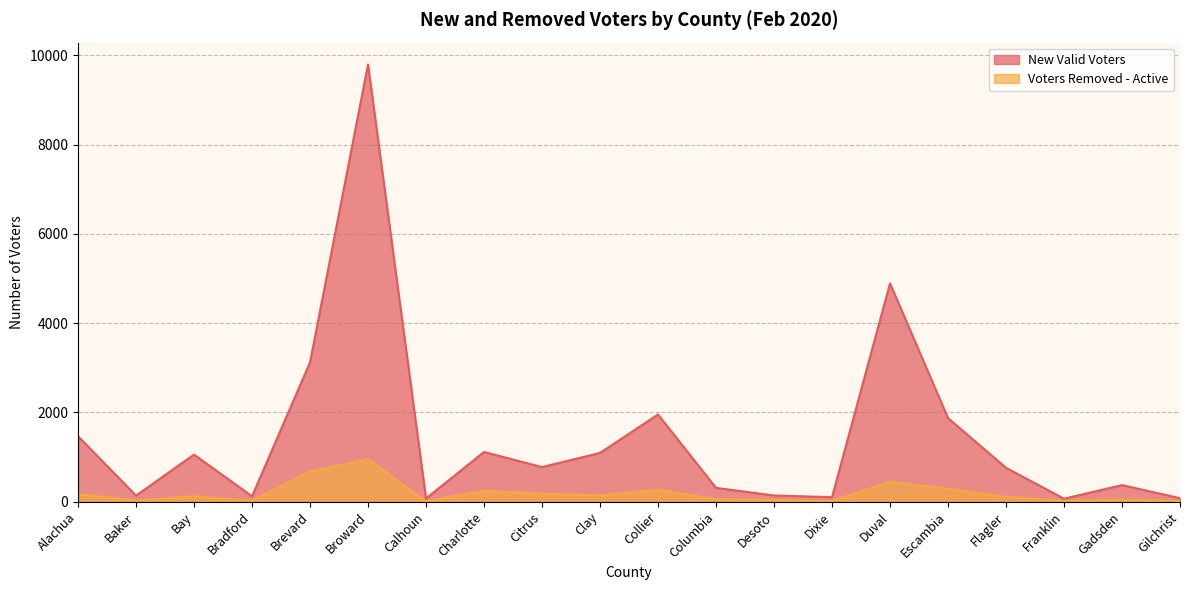

Reading left to right, what are all the values shown in this chart?

New Valid Voters: Alachua=1468	Baker=138	Bay=1057	Bradford=123	Brevard=3123	Broward=9798	Calhoun=73	Charlotte=1115	Citrus=777	Clay=1094	Collier=1955	Columbia=311	Desoto=141	Dixie=103	Duval=4893	Escambia=1875	Flagler=761	Franklin=68	Gadsden=373	Gilchrist=80
Voters Removed - Active: Alachua=169	Baker=27	Bay=123	Bradford=25	Brevard=682	Broward=950	Calhoun=11	Charlotte=245	Citrus=179	Clay=144	Collier=269	Columbia=56	Desoto=40	Dixie=16	Duval=446	Escambia=291	Flagler=109	Franklin=22	Gadsden=46	Gilchrist=19